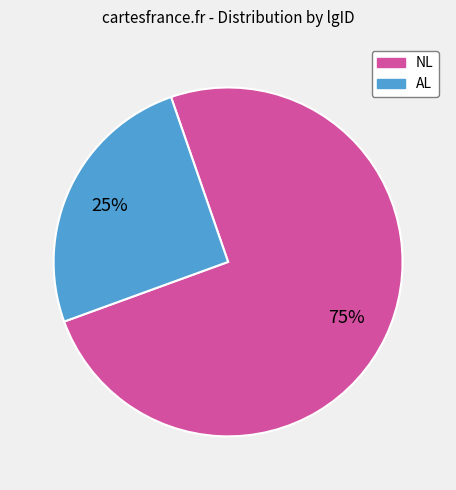

To the nearest percent, what is the combined percentage of AL and NL?

100%